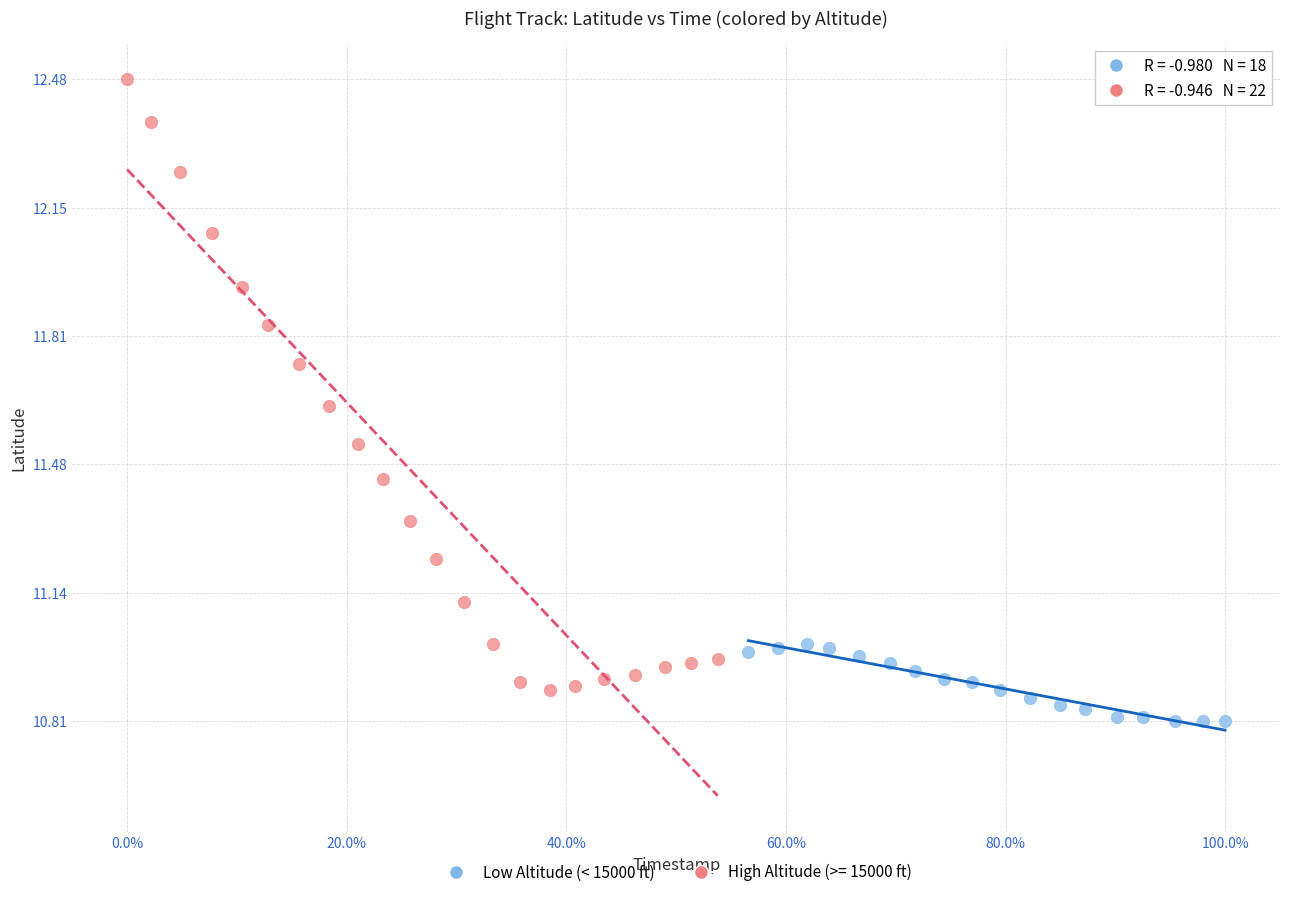

Which series reaches the maximum Y coordinate?

High Altitude (>= 15000 ft)